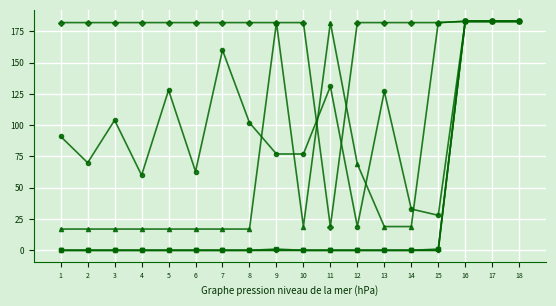

Is this an area chart (filled region under the line)?

No